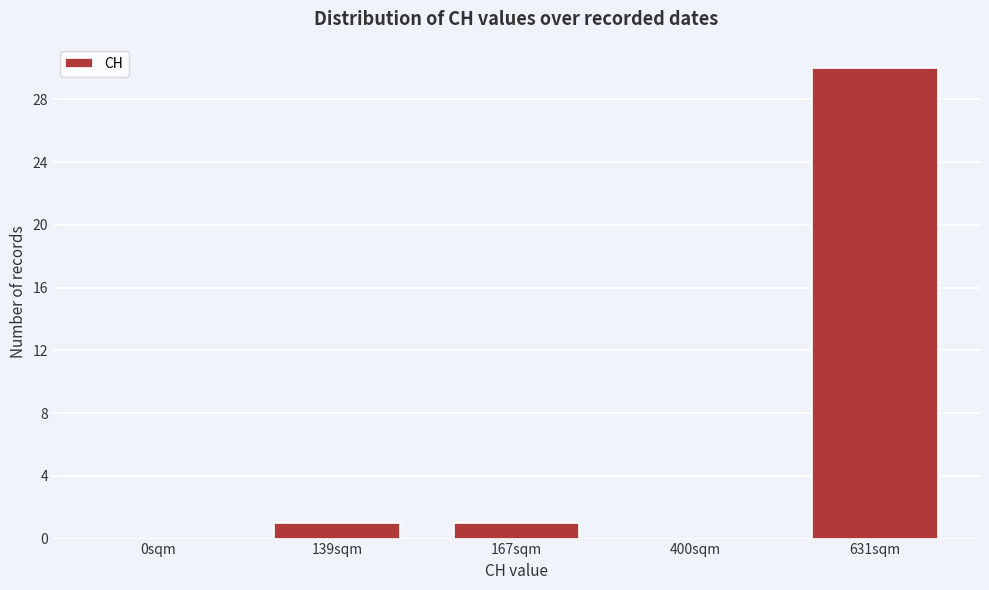

Reading right to left, list all the values displayed in this chart.

631sqm=30	400sqm=0	167sqm=1	139sqm=1	0sqm=0